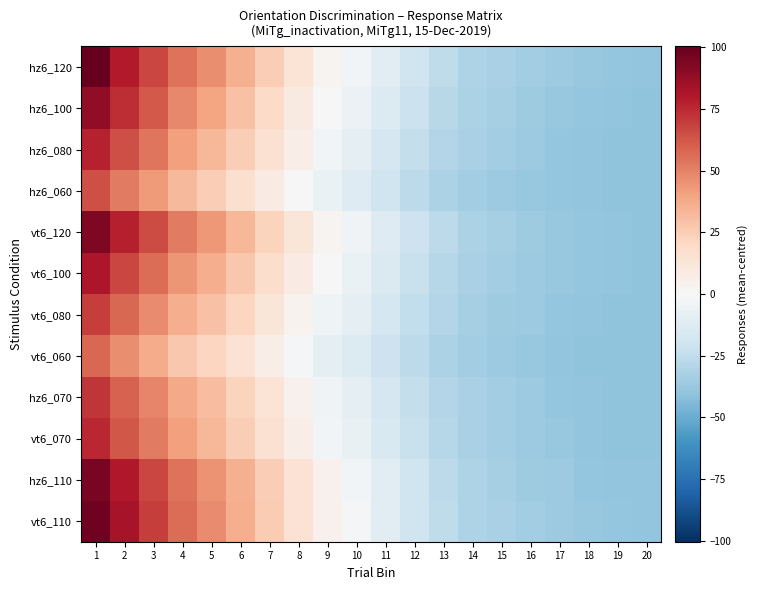

Reading right to left, transcribe all the data shown in this chart.

hz6_120: 20=-39.6	19=-38.6	18=-37.6	17=-36.6	16=-34.6	15=-32.6	14=-30.6	13=-25.6	12=-19.6	11=-11.6	10=-2.6	9=2.4	8=13.4	7=24.4	6=35.4	5=46.4	4=54.4	3=67.4	2=79.4	1=100.4
hz6_100: 20=-40.6	19=-39.6	18=-38.6	17=-37.6	16=-35.6	15=-33.6	14=-31.6	13=-27.6	12=-21.6	11=-13.6	10=-5.6	9=0.4	8=9.4	7=19.4	6=29.4	5=39.4	4=48.4	3=61.4	2=74.4	1=89.4
hz6_080: 20=-40.6	19=-40.6	18=-39.6	17=-38.6	16=-36.6	15=-34.6	14=-32.6	13=-29.6	12=-23.6	11=-16.6	10=-8.6	9=-2.6	8=6.4	7=15.4	6=24.4	5=33.4	4=41.4	3=53.4	2=64.4	1=77.4
hz6_060: 20=-40.6	19=-40.6	18=-39.6	17=-38.6	16=-37.6	15=-36.6	14=-34.6	13=-31.6	12=-26.6	11=-19.6	10=-12.6	9=-6.6	8=0.4	7=8.4	6=16.4	5=24.4	4=32.4	3=42.4	2=52.4	1=64.4
vt6_120: 20=-40.6	19=-39.6	18=-38.6	17=-37.6	16=-35.6	15=-33.6	14=-31.6	13=-26.6	12=-20.6	11=-12.6	10=-3.6	9=2.4	8=12.4	7=22.4	6=33.4	5=43.4	4=52.4	3=65.4	2=78.4	1=93.4
vt6_100: 20=-40.6	19=-39.6	18=-38.6	17=-37.6	16=-36.6	15=-34.6	14=-32.6	13=-28.6	12=-22.6	11=-14.6	10=-6.6	9=-0.6	8=8.4	7=17.4	6=27.4	5=36.4	4=44.4	3=56.4	2=67.4	1=81.4
vt6_080: 20=-40.6	19=-40.6	18=-39.6	17=-38.6	16=-36.6	15=-35.6	14=-33.6	13=-29.6	12=-24.6	11=-17.6	10=-9.6	9=-4.6	8=3.4	7=12.4	6=21.4	5=29.4	4=36.4	3=47.4	2=57.4	1=69.4
vt6_060: 20=-40.6	19=-40.6	18=-40.6	17=-39.6	16=-37.6	15=-36.6	14=-34.6	13=-31.6	12=-26.6	11=-20.6	10=-13.6	9=-8.6	8=-1.6	7=6.4	6=14.4	5=21.4	4=27.4	3=37.4	2=46.4	1=57.4
hz6_070: 20=-40.6	19=-40.6	18=-39.6	17=-38.6	16=-36.6	15=-34.6	14=-32.6	13=-29.6	12=-23.6	11=-16.6	10=-8.6	9=-3.6	8=4.4	7=13.4	6=22.4	5=31.4	4=38.4	3=49.4	2=59.4	1=71.4
vt6_070: 20=-40.6	19=-40.6	18=-39.6	17=-37.6	16=-36.6	15=-34.6	14=-32.6	13=-28.6	12=-22.6	11=-15.6	10=-7.6	9=-2.6	8=6.4	7=15.4	6=24.4	5=33.4	4=41.4	3=52.4	2=62.4	1=75.4
hz6_110: 20=-39.6	19=-39.6	18=-38.6	17=-36.6	16=-35.6	15=-33.6	14=-30.6	13=-26.6	12=-19.6	11=-11.6	10=-2.6	9=4.4	8=14.4	7=24.4	6=35.4	5=45.4	4=54.4	3=67.4	2=80.4	1=95.4
vt6_110: 20=-39.6	19=-38.6	18=-37.6	17=-36.6	16=-34.6	15=-32.6	14=-30.6	13=-25.6	12=-19.6	11=-10.6	10=-1.6	9=4.4	8=14.4	7=25.4	6=36.4	5=47.4	4=56.4	3=69.4	2=82.4	1=97.4